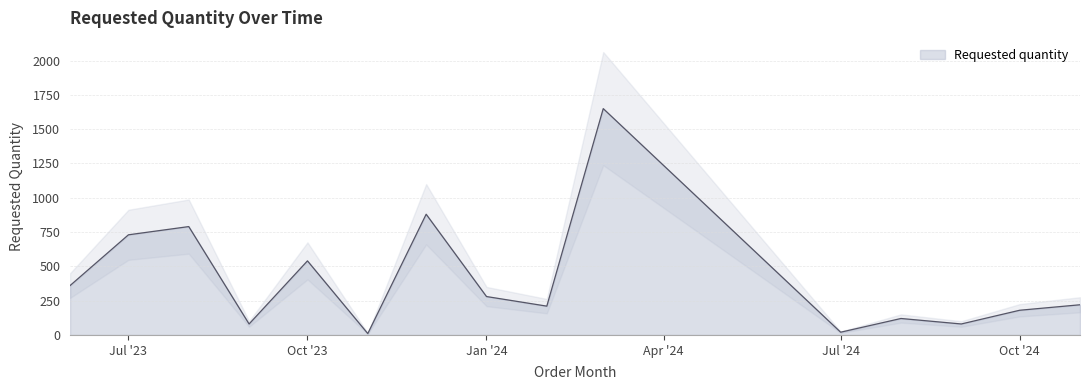

What is the value of the 1st point from the left?

360